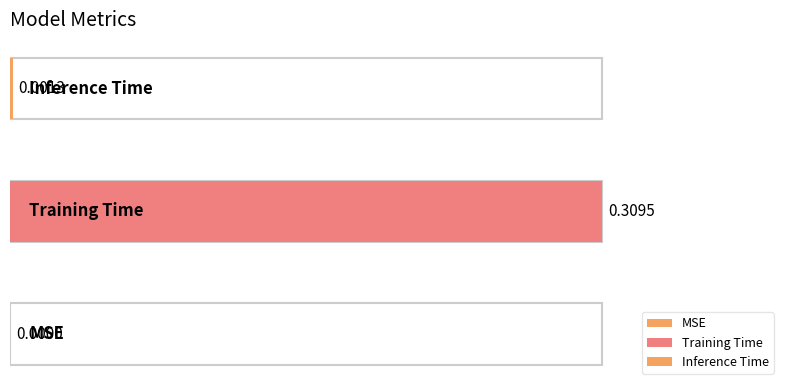

Does the chart contain stacked bars?

No